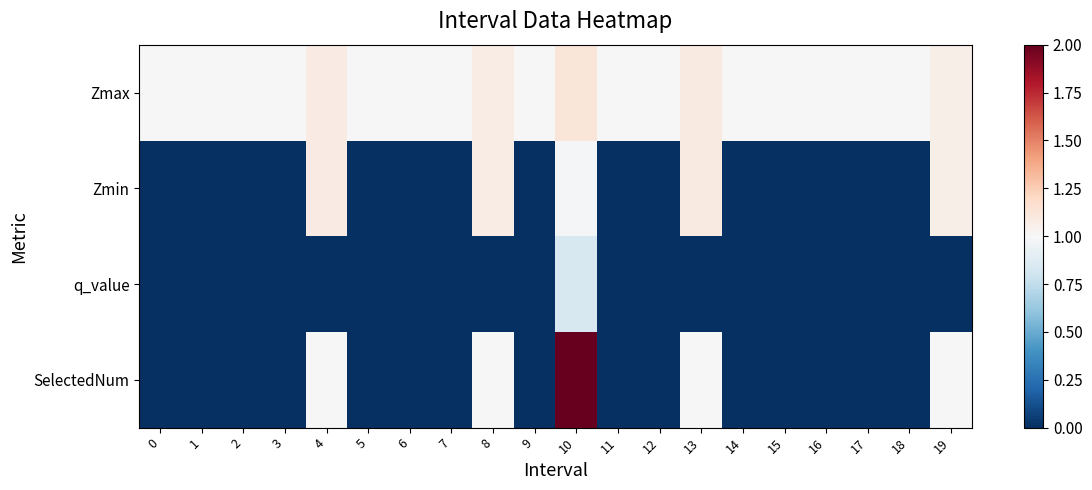

Reading left to right, what are all the values shown in this chart?

Zmax: 0=1.0	1=1.0	2=1.0	3=1.0	4=1.1	5=1.0	6=1.0	7=1.0	8=1.1	9=1.0	10=1.1	11=1.0	12=1.0	13=1.1	14=1.0	15=1.0	16=1.0	17=1.0	18=1.0	19=1.1
Zmin: 0=0.0	1=0.0	2=0.0	3=0.0	4=1.1	5=0.0	6=0.0	7=0.0	8=1.1	9=0.0	10=1.0	11=0.0	12=0.0	13=1.1	14=0.0	15=0.0	16=0.0	17=0.0	18=0.0	19=1.1
q_value: 0=0.0	1=0.0	2=0.0	3=0.0	4=-0.0	5=0.0	6=0.0	7=0.0	8=-0.0	9=0.0	10=0.8	11=0.0	12=0.0	13=-0.0	14=0.0	15=0.0	16=0.0	17=0.0	18=0.0	19=-0.0
SelectedNum: 0=0.0	1=0.0	2=0.0	3=0.0	4=1.0	5=0.0	6=0.0	7=0.0	8=1.0	9=0.0	10=2.0	11=0.0	12=0.0	13=1.0	14=0.0	15=0.0	16=0.0	17=0.0	18=0.0	19=1.0